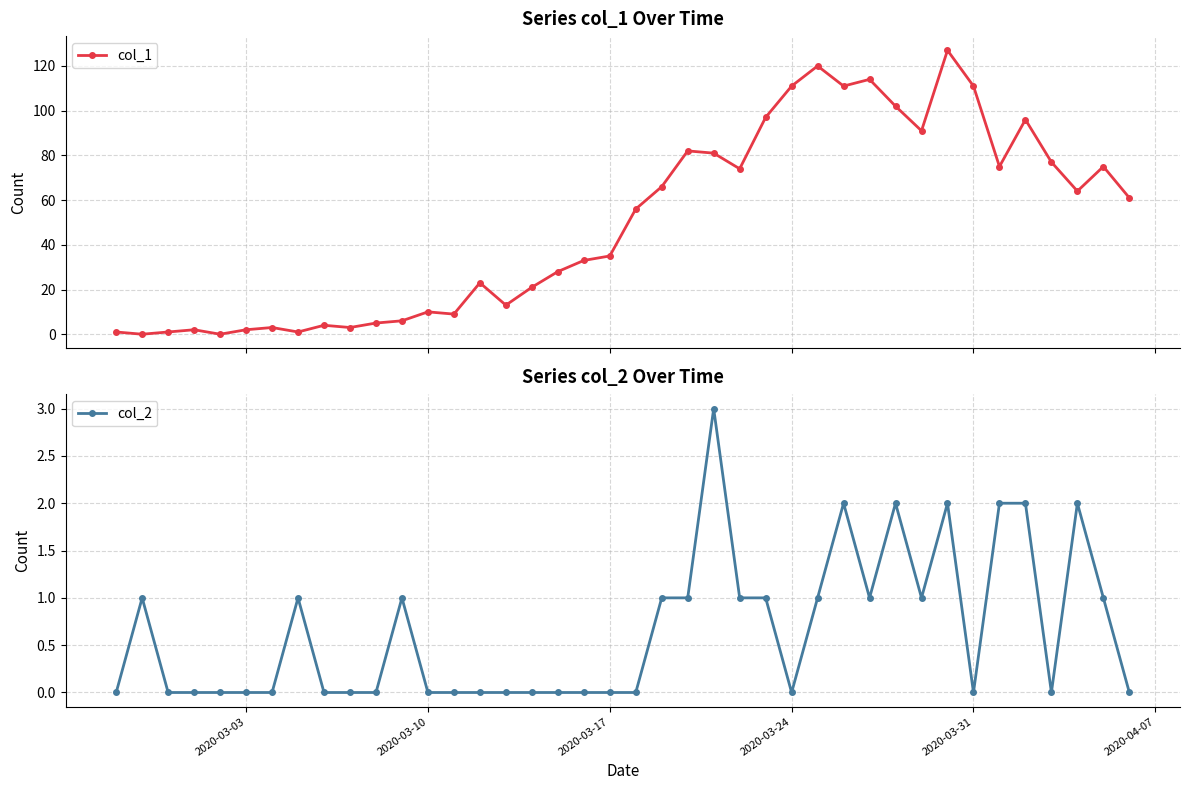

Where do col_1 and col_2 first cross each other?

2020-03-03 and 2020-03-10